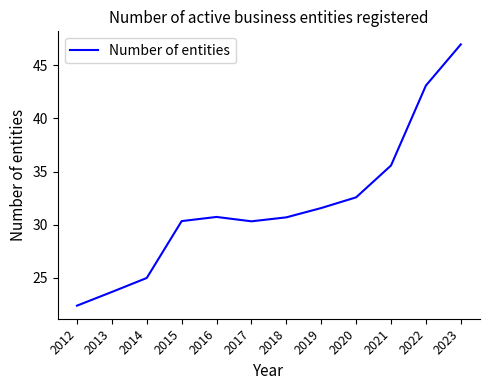

Is it true that the value at 2016 is 47.7?

False